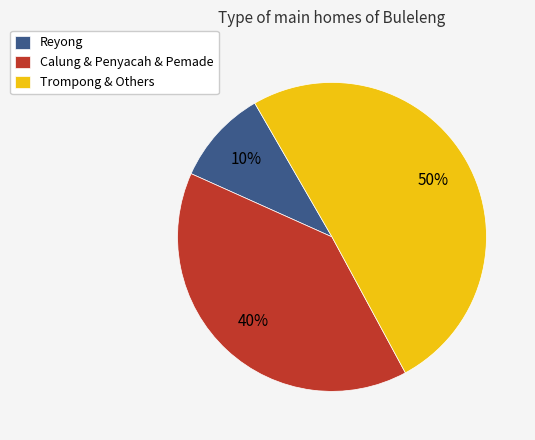

What is the smallest slice in the pie chart?

Reyong